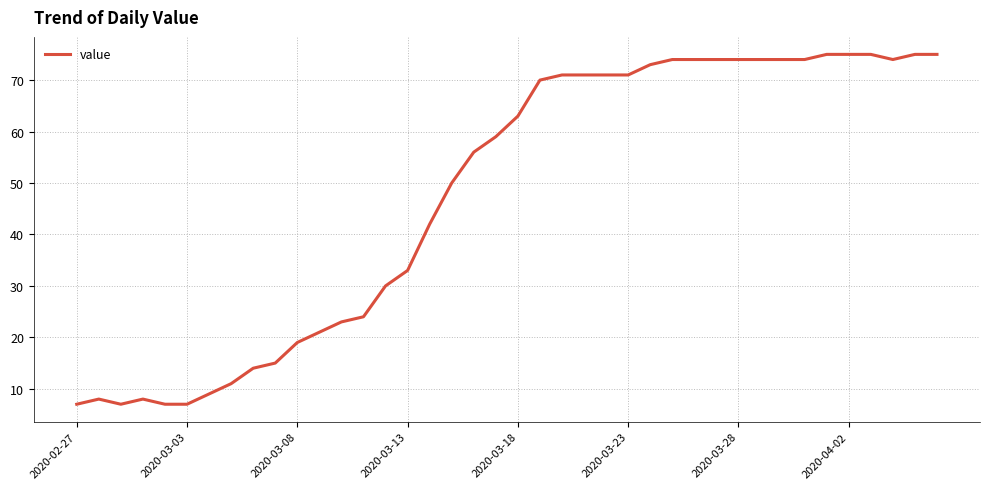

Is this an area chart (filled region under the line)?

No